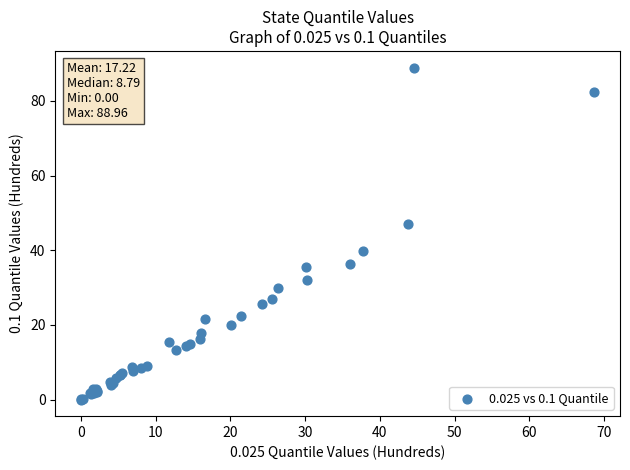

What Y value in the scatter plot is closest to 44?

47.2